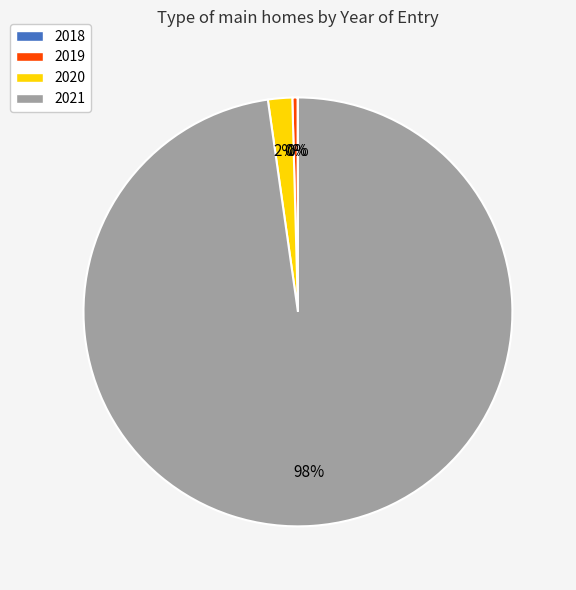

The 2021 slice represents 98% of the pie. True or false?

True